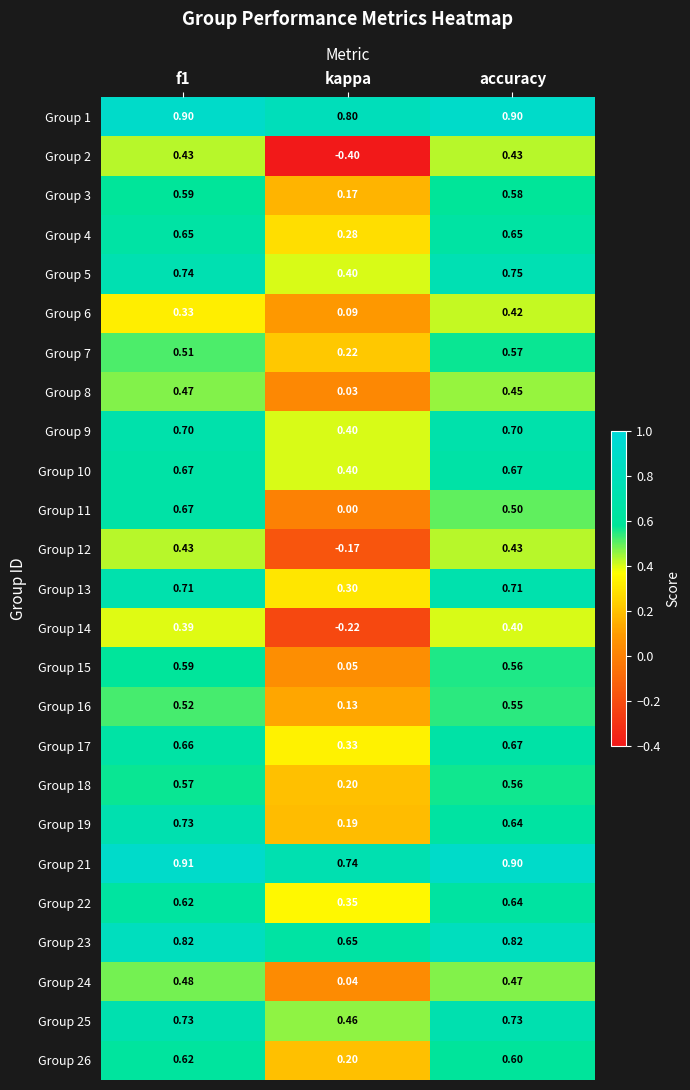

At which label is Group 24 closest to 0?

kappa